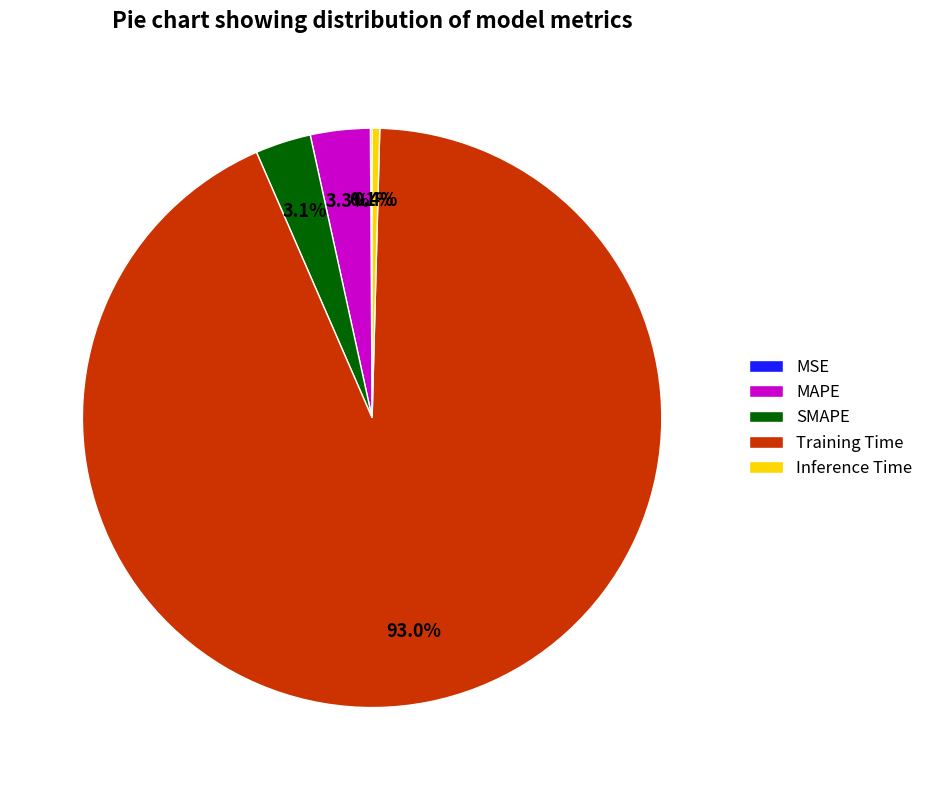

Does any single category account for the majority?

Yes